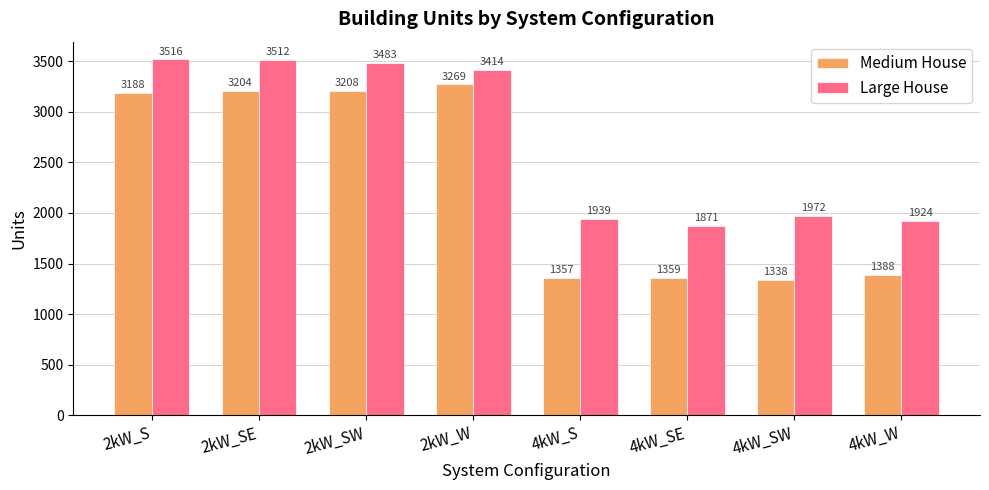

Which series has the largest total across all categories?

Large House